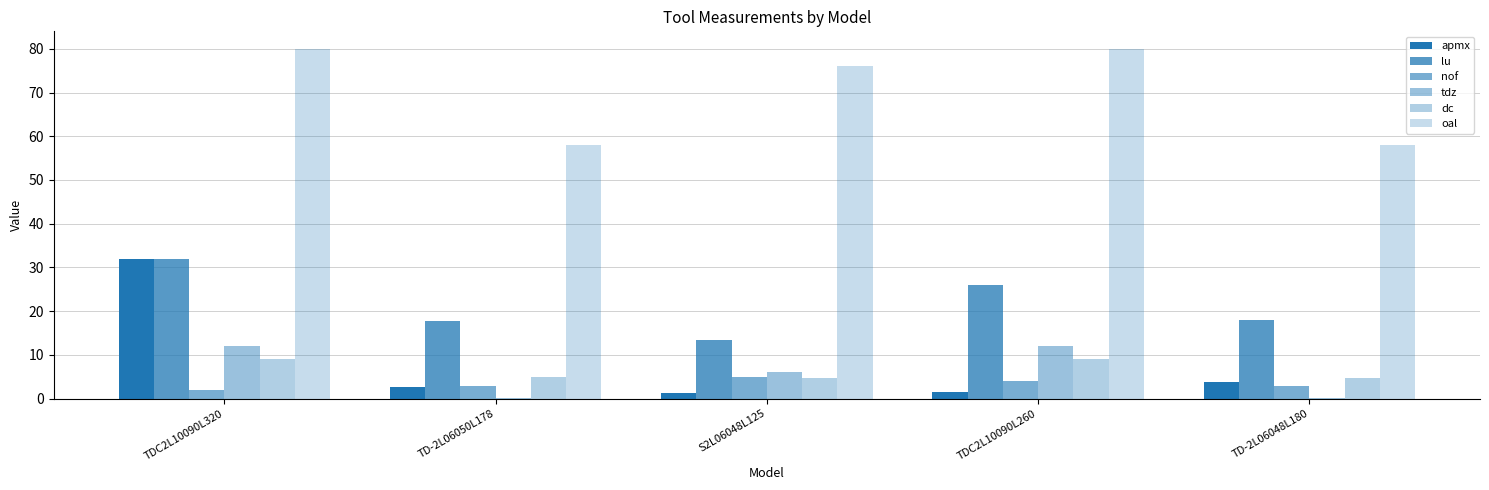

What is the sum of all nof values?

17.0